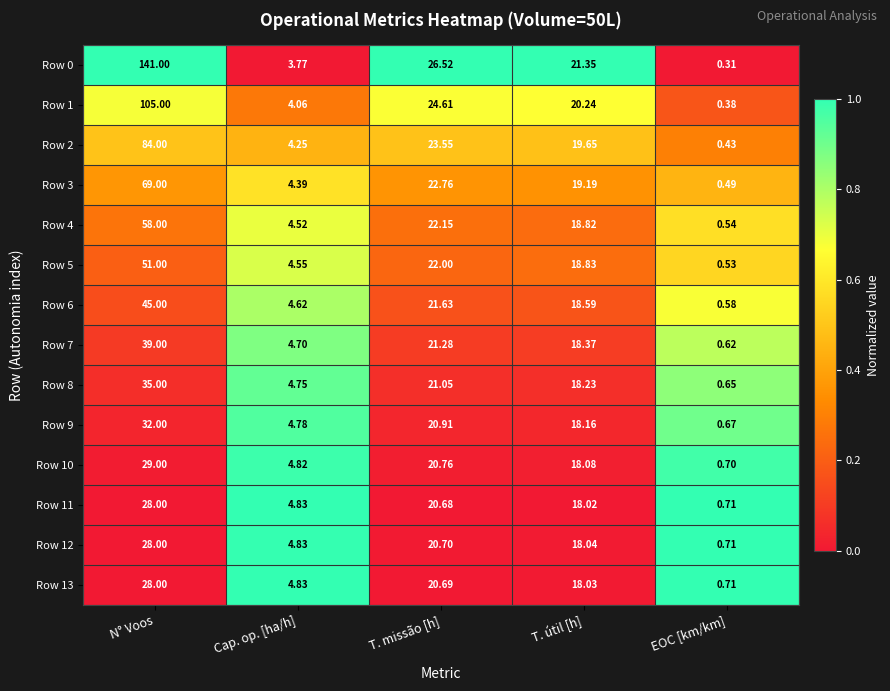

How many series are shown in this chart?

14